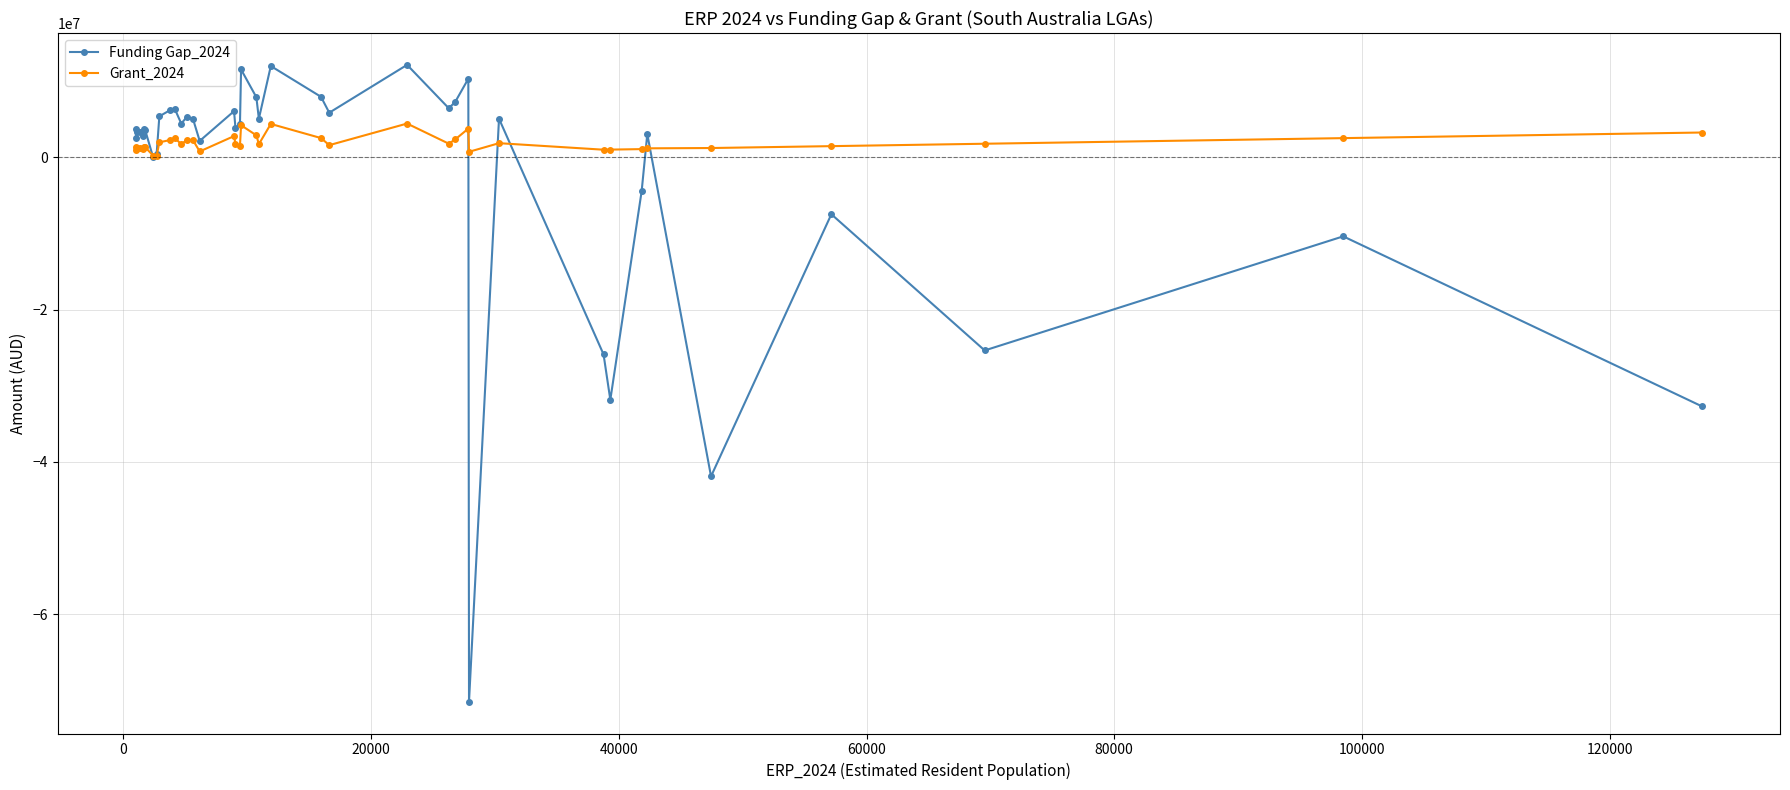

What is the sum of all Funding Gap_2024 values?

-84803415